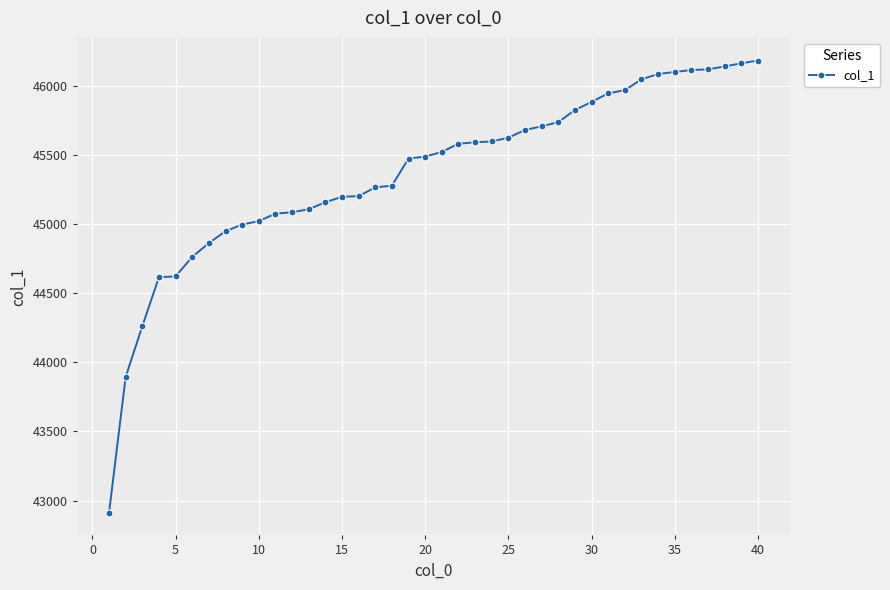

What is the greatest value displayed?

46186